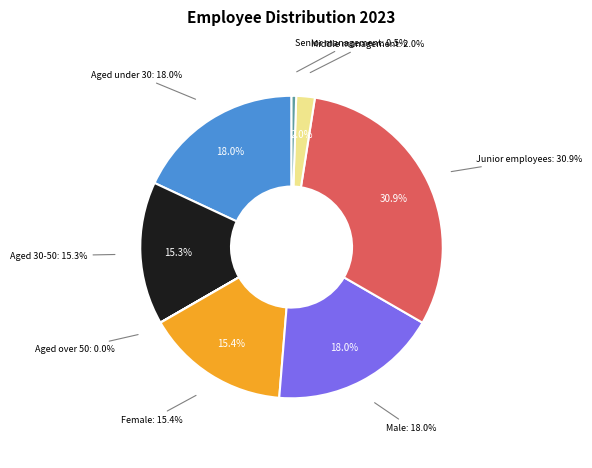

Does any single category account for the majority?

No